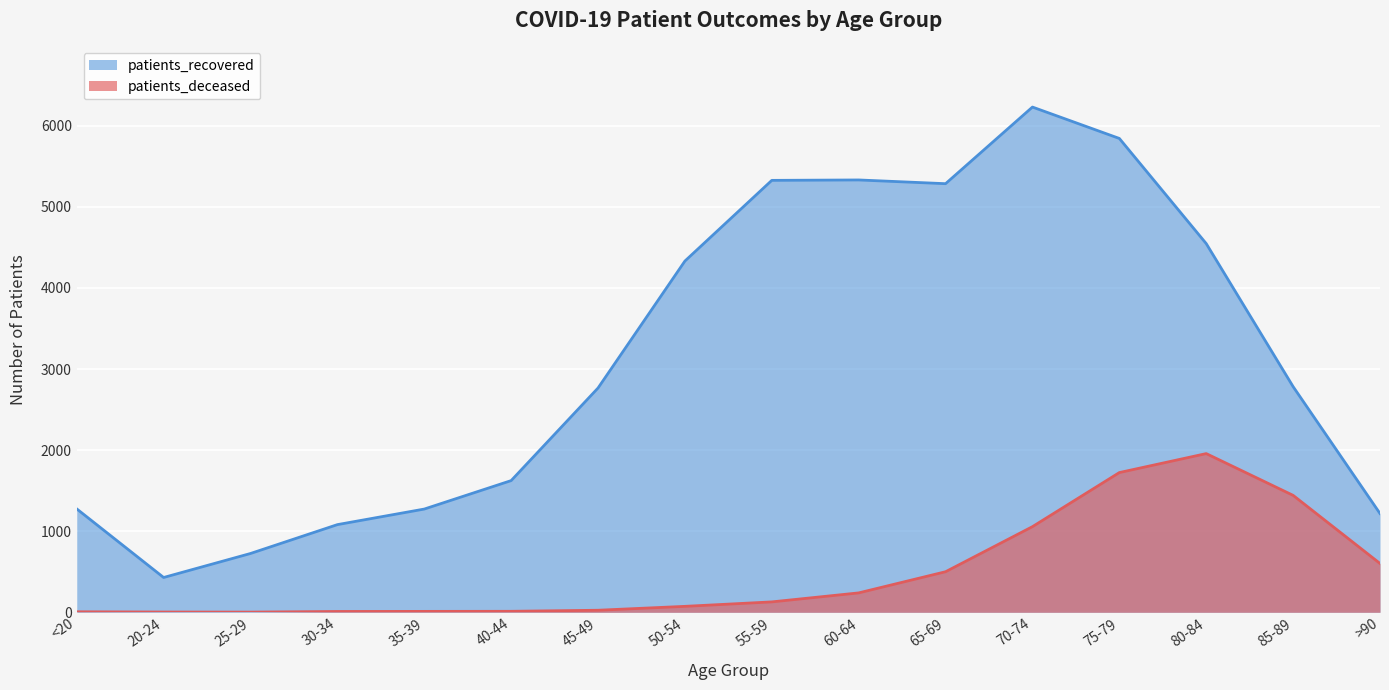

List the series in order of their peak value, lowest first.

patients_deceased, patients_recovered